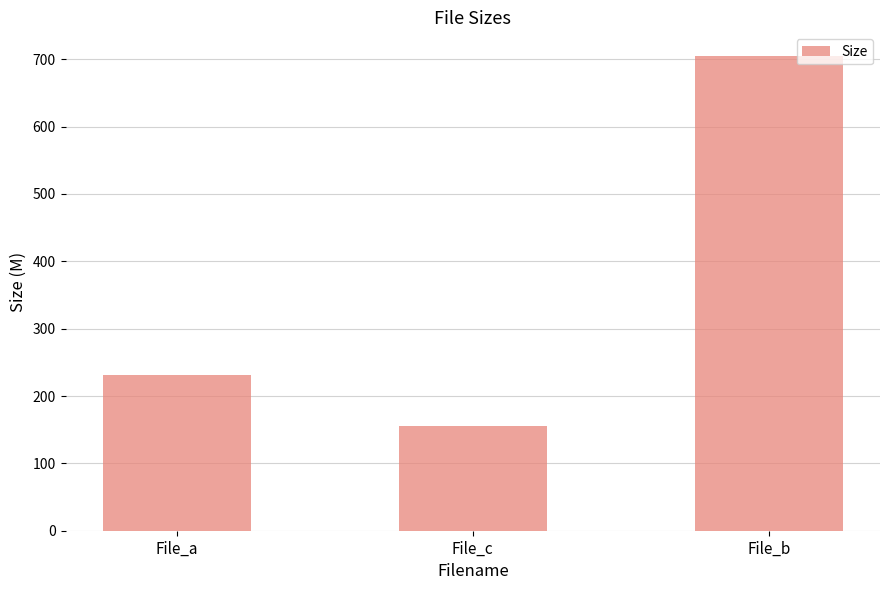

List the labels in order of value, largest first.

File_b, File_a, File_c